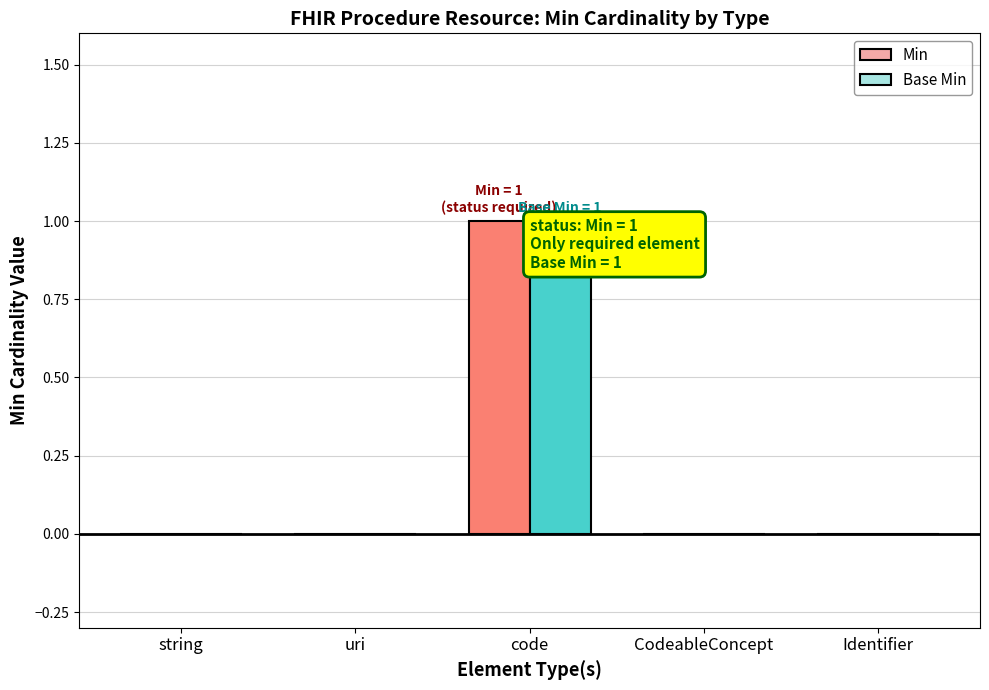

At which label does Base Min reach its peak?

code